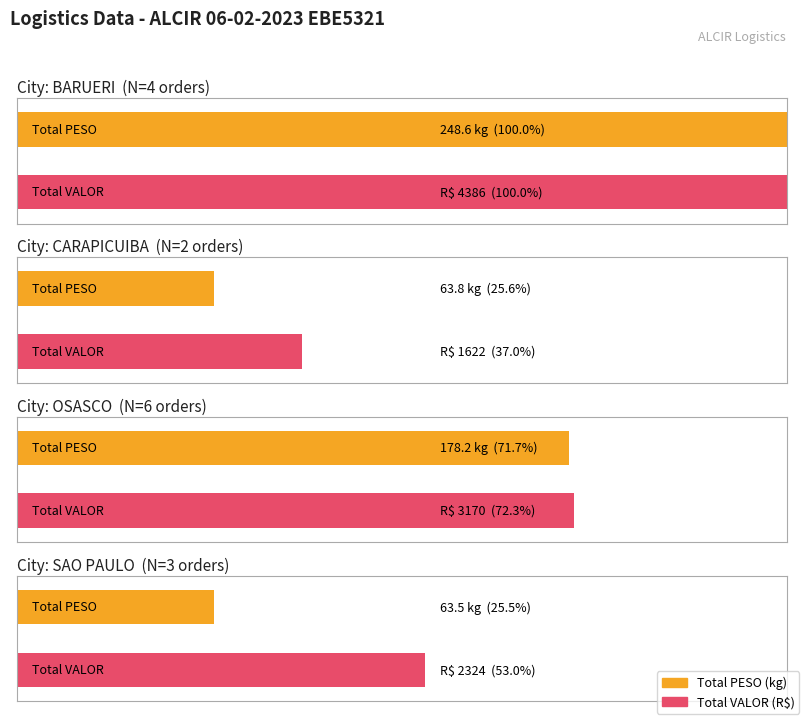

Between BARUERI and CARAPICUIBA, which series saw the biggest shift?

VALOR